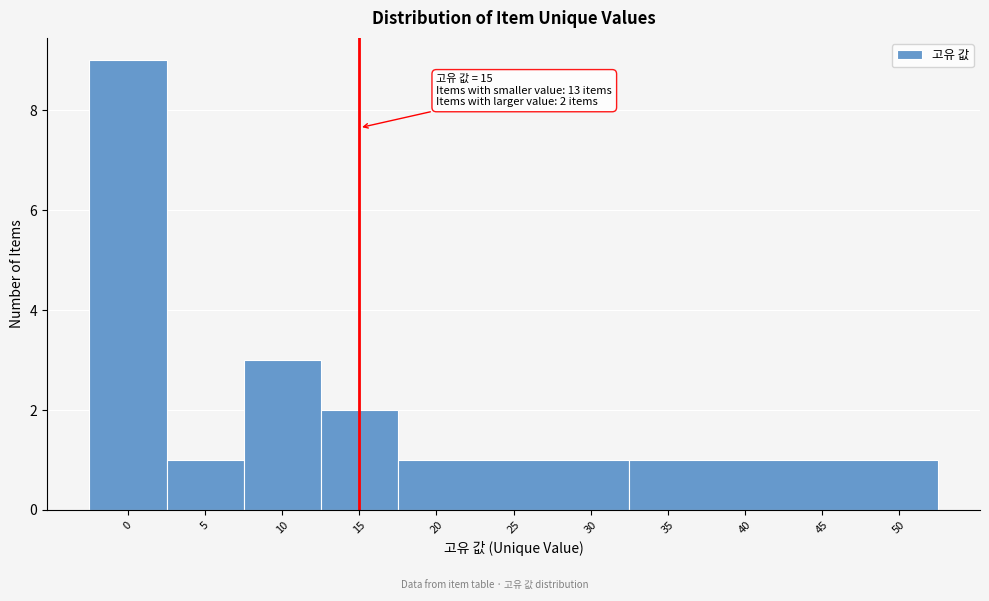

Which range on the x-axis has the tallest bar?

-2.5 to 2.5